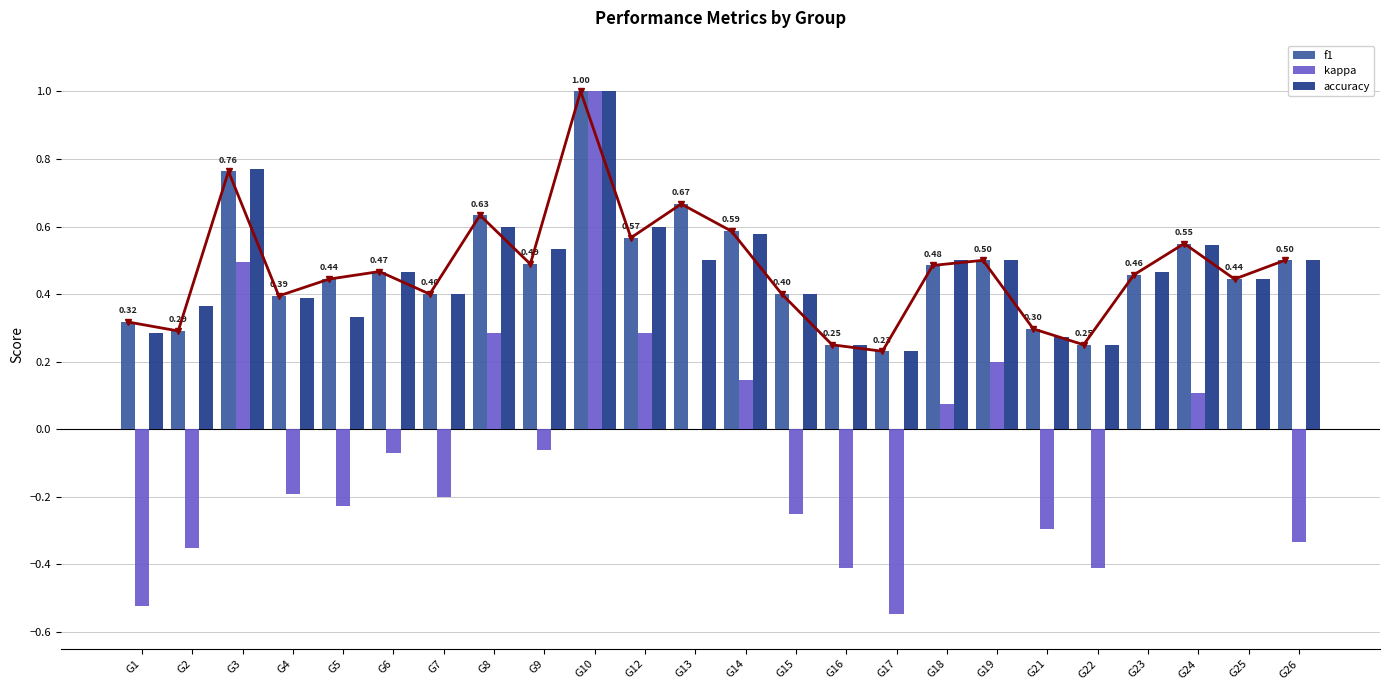

Between G5 and G14, which series saw the biggest shift?

kappa